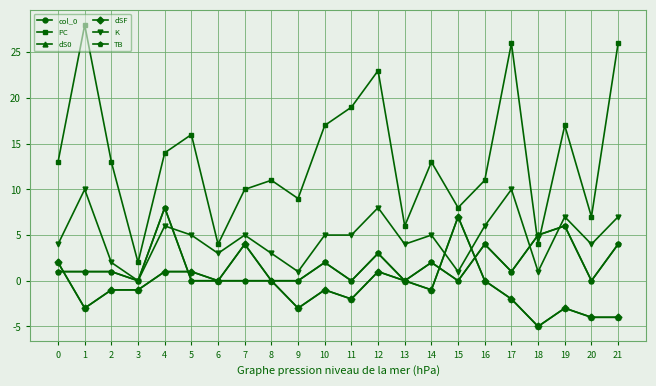

Where is TB nearest to the value 4?

16